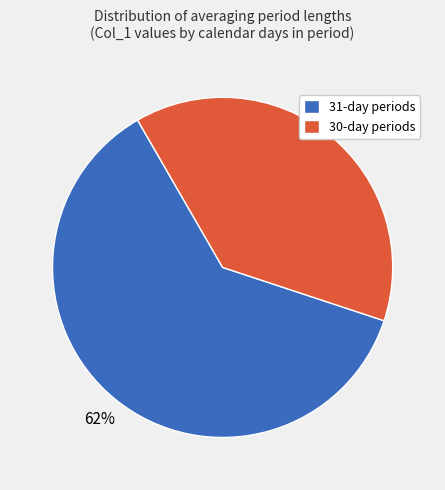

Does any single category account for the majority?

Yes